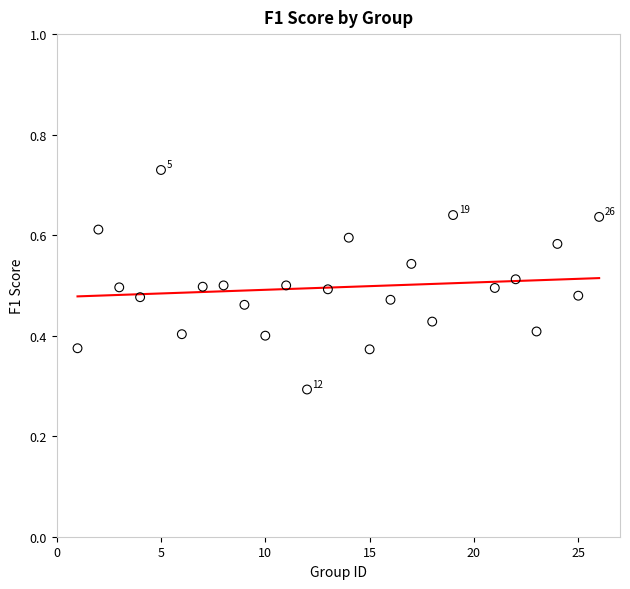

What is the range of X values (max minus min)?

25.0